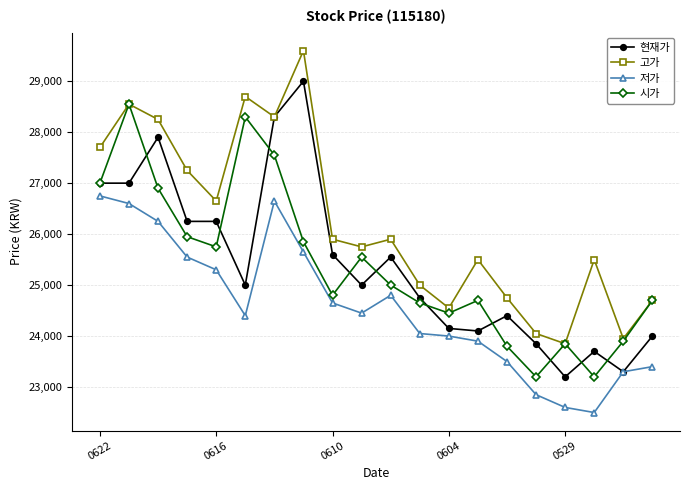

What are all the series names shown in the legend?

현재가, 고가, 저가, 시가